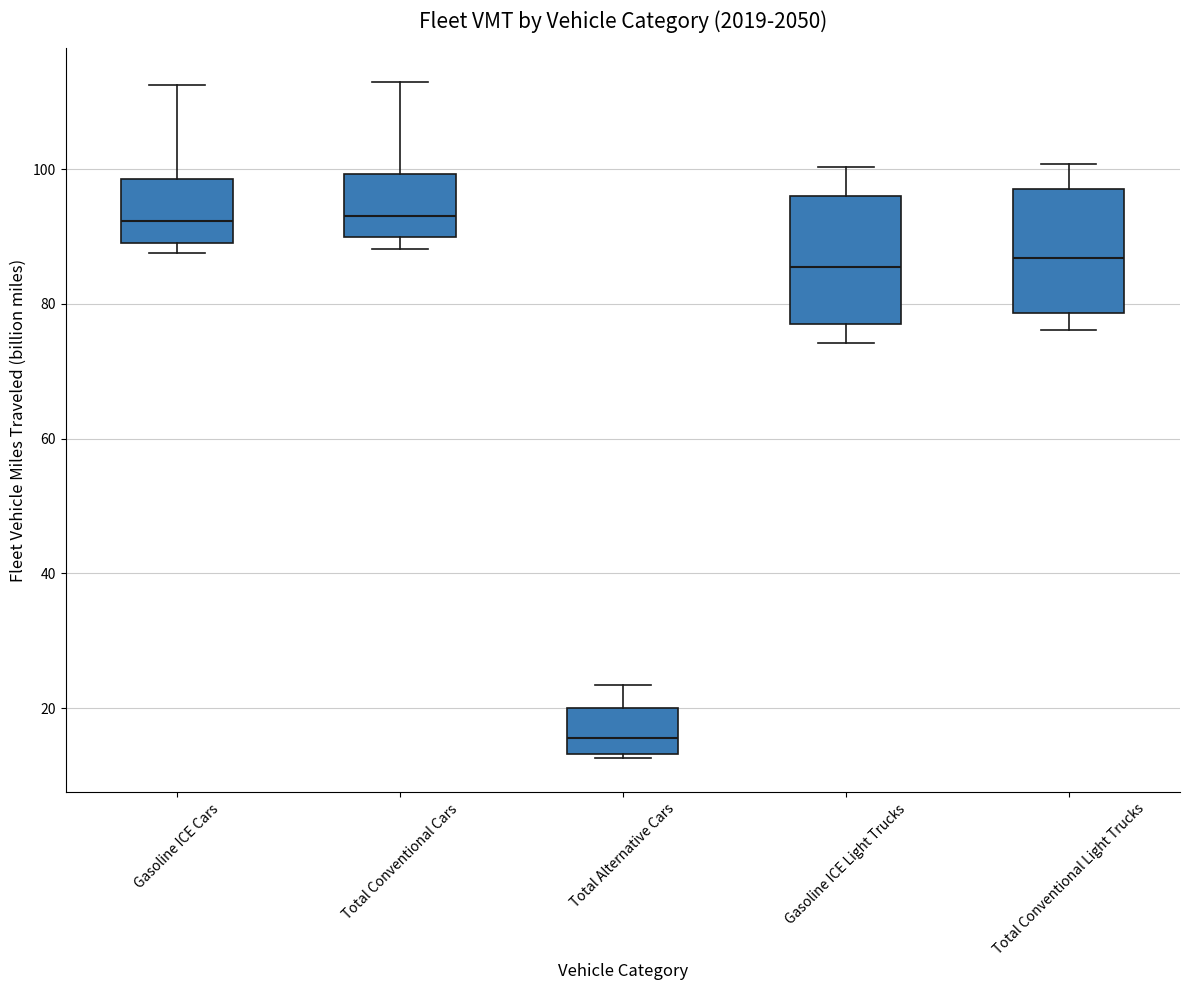

Reading left to right, read every box against the y-axis: the position of its median line, the range the box covers, and the ends of its whiskers. The values are not printed on the chart, so give them approximately, as read against the axis.

Gasoline ICE Cars: median 92, box 90 to 98, whiskers 88 to 112
Total Conventional Cars: median 94, box 90 to 100, whiskers 88 to 112
Total Alternative Cars: median 16, box 14 to 20, whiskers 12 to 24
Gasoline ICE Light Trucks: median 86, box 76 to 96, whiskers 74 to 100
Total Conventional Light Trucks: median 86, box 78 to 98, whiskers 76 to 100